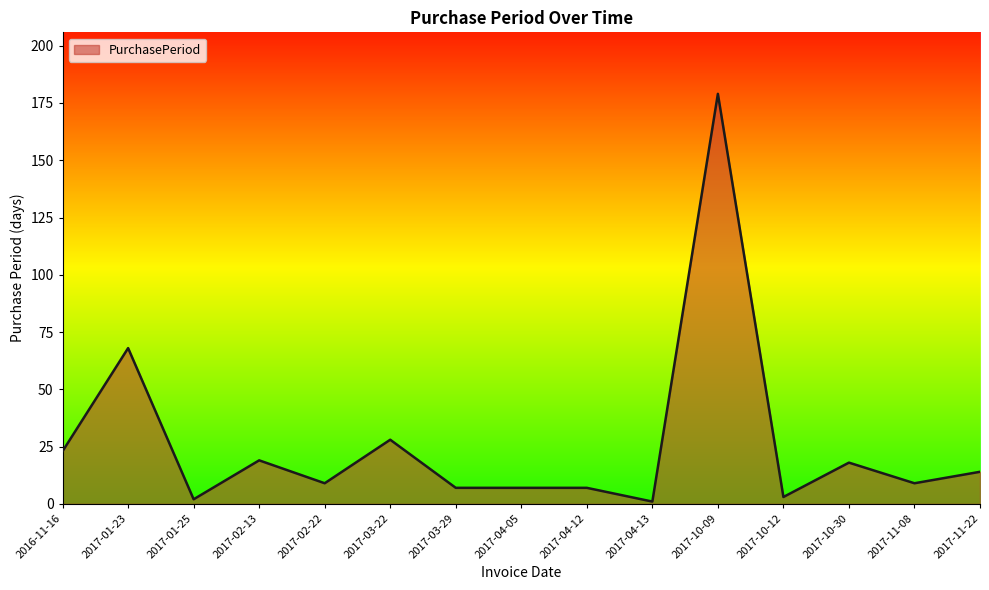

Approximately how many times larger is the value at 2016-11-16 compared to 2017-04-12?

3.3